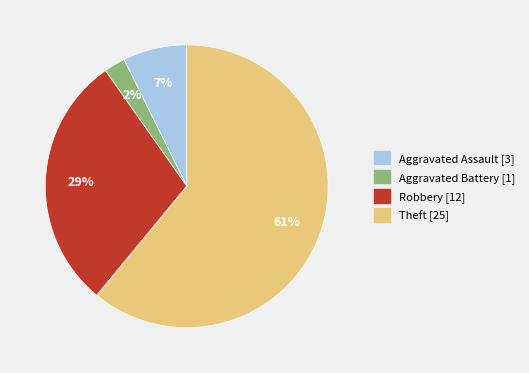

What is the smallest slice in the pie chart?

Aggravated Battery